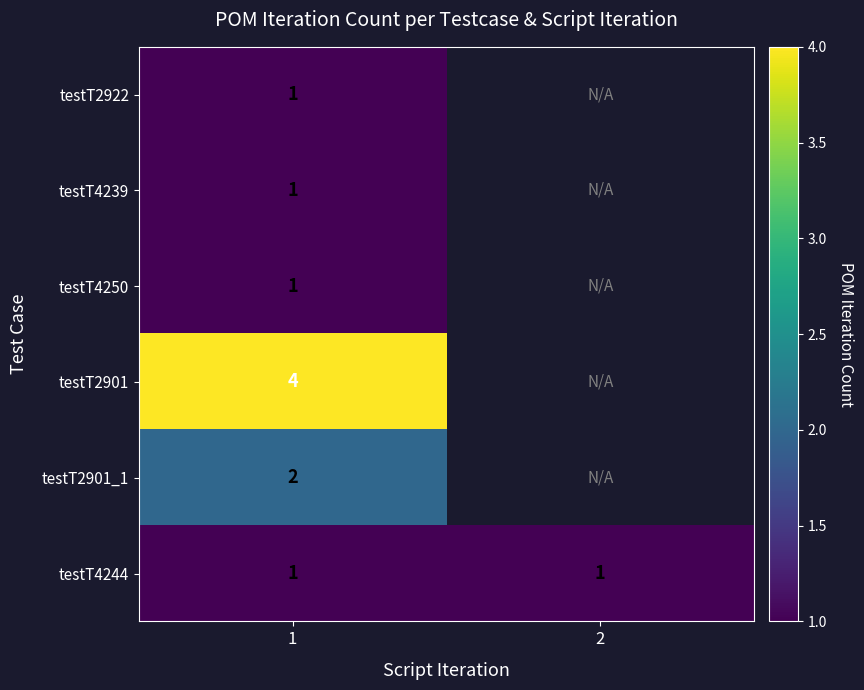

How many categories are shown in the chart?

2